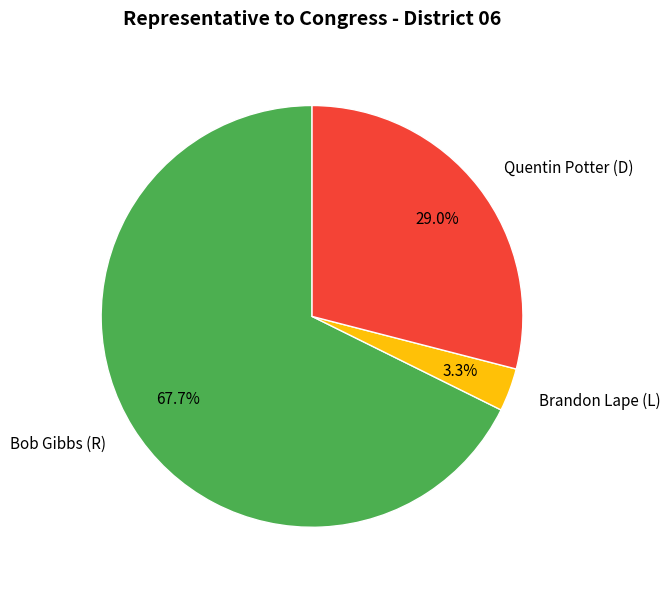

What is the ratio of the value at Quentin Potter (D) to the value at Brandon Lape (L)?

8.8